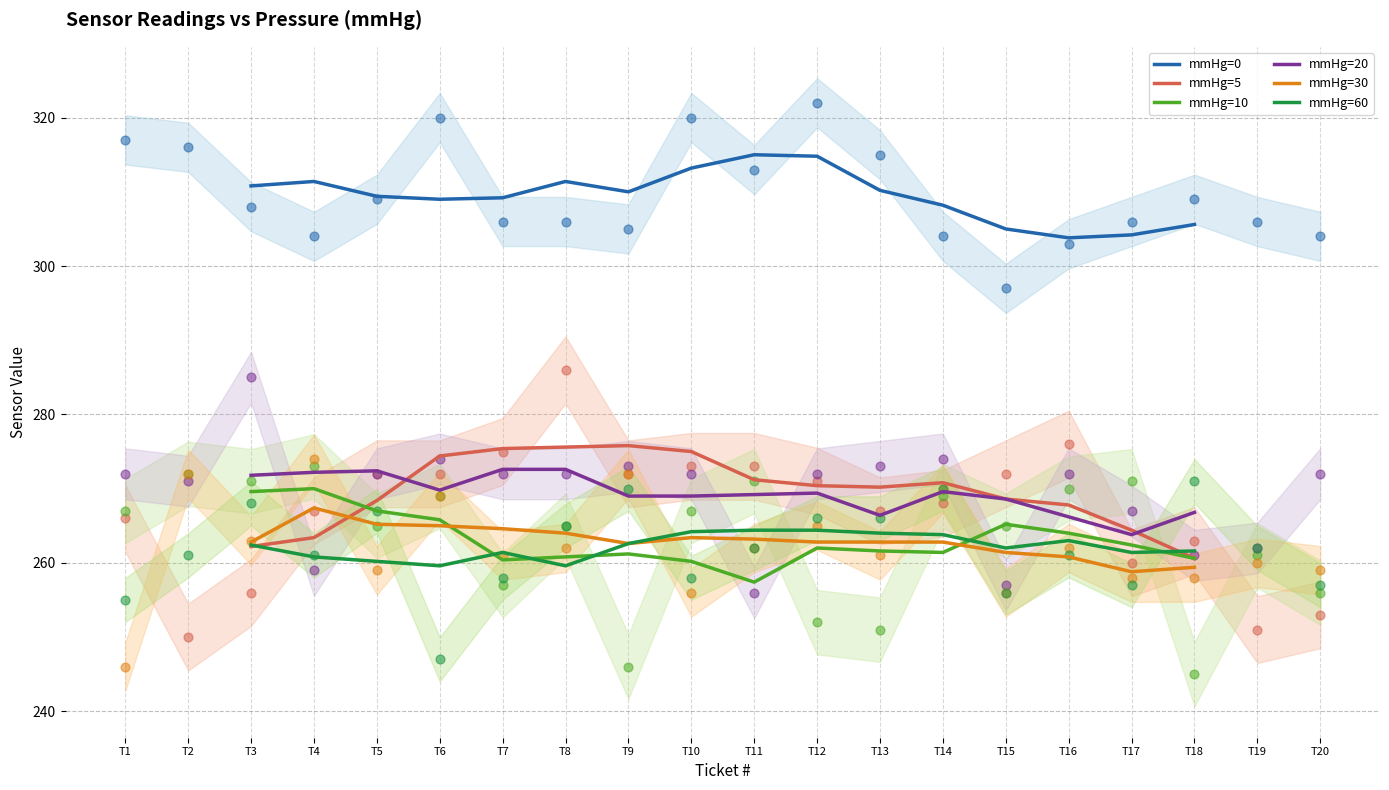

At how many categories does at least one series exceed 298?

16